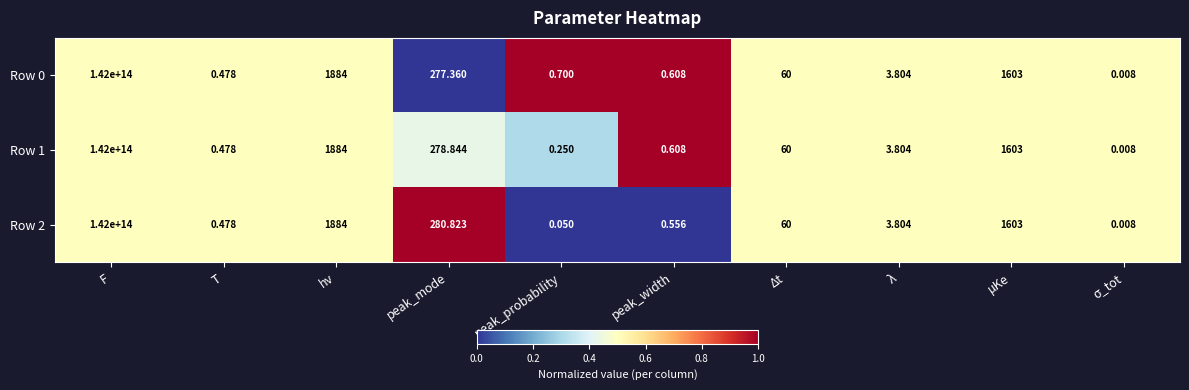

Which category has the highest value across all series?

F